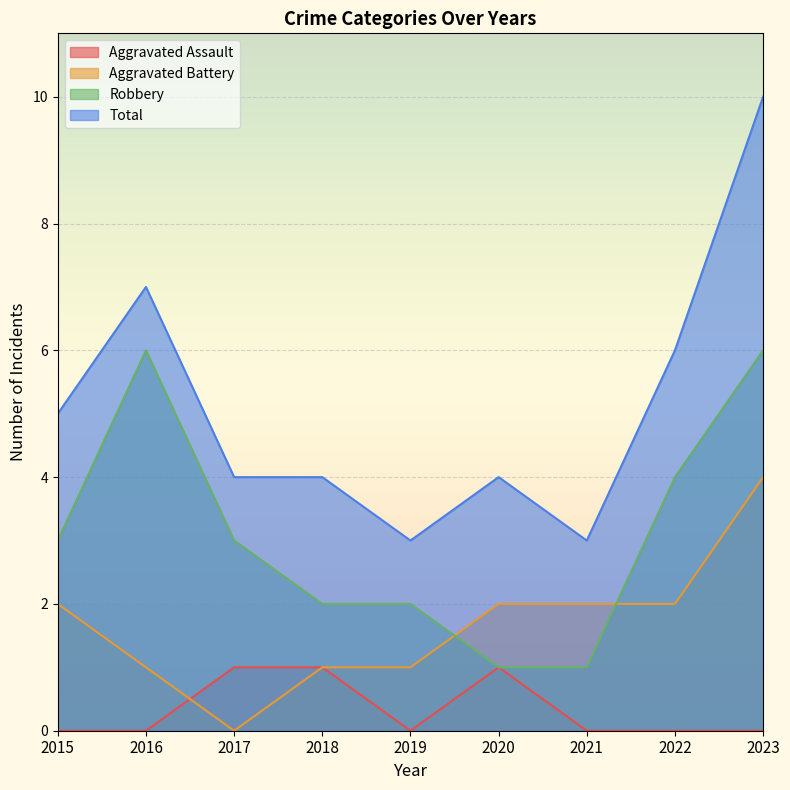

At how many categories does at least one series exceed 8?

1